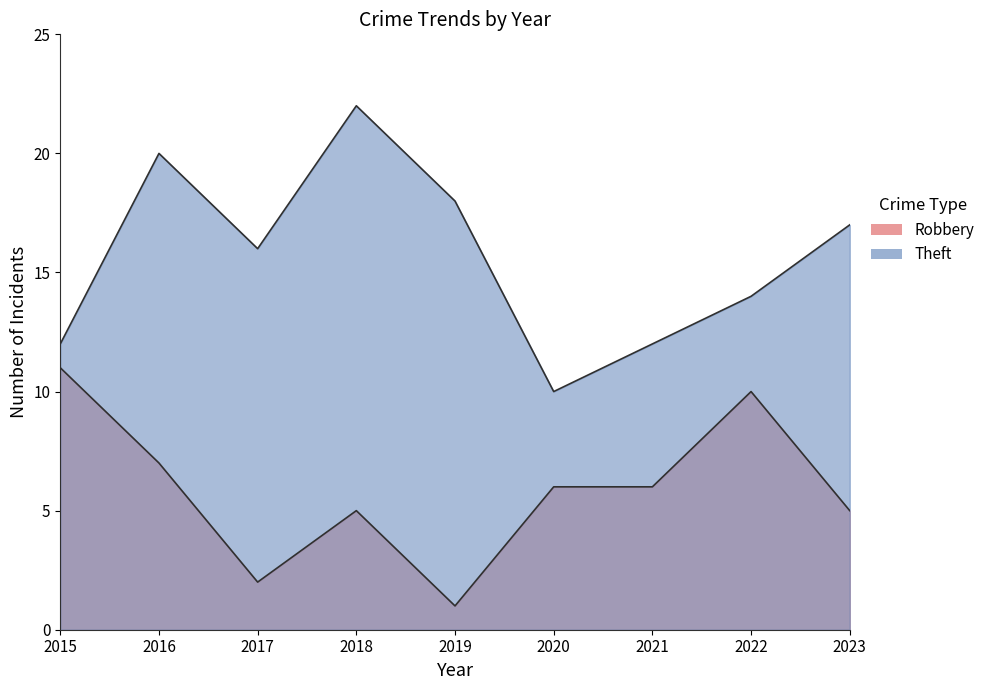

Reading right to left, extract all data points from this chart.

Robbery: 2023=5	2022=10	2021=6	2020=6	2019=1	2018=5	2017=2	2016=7	2015=11
Theft: 2023=17	2022=14	2021=12	2020=10	2019=18	2018=22	2017=16	2016=20	2015=12